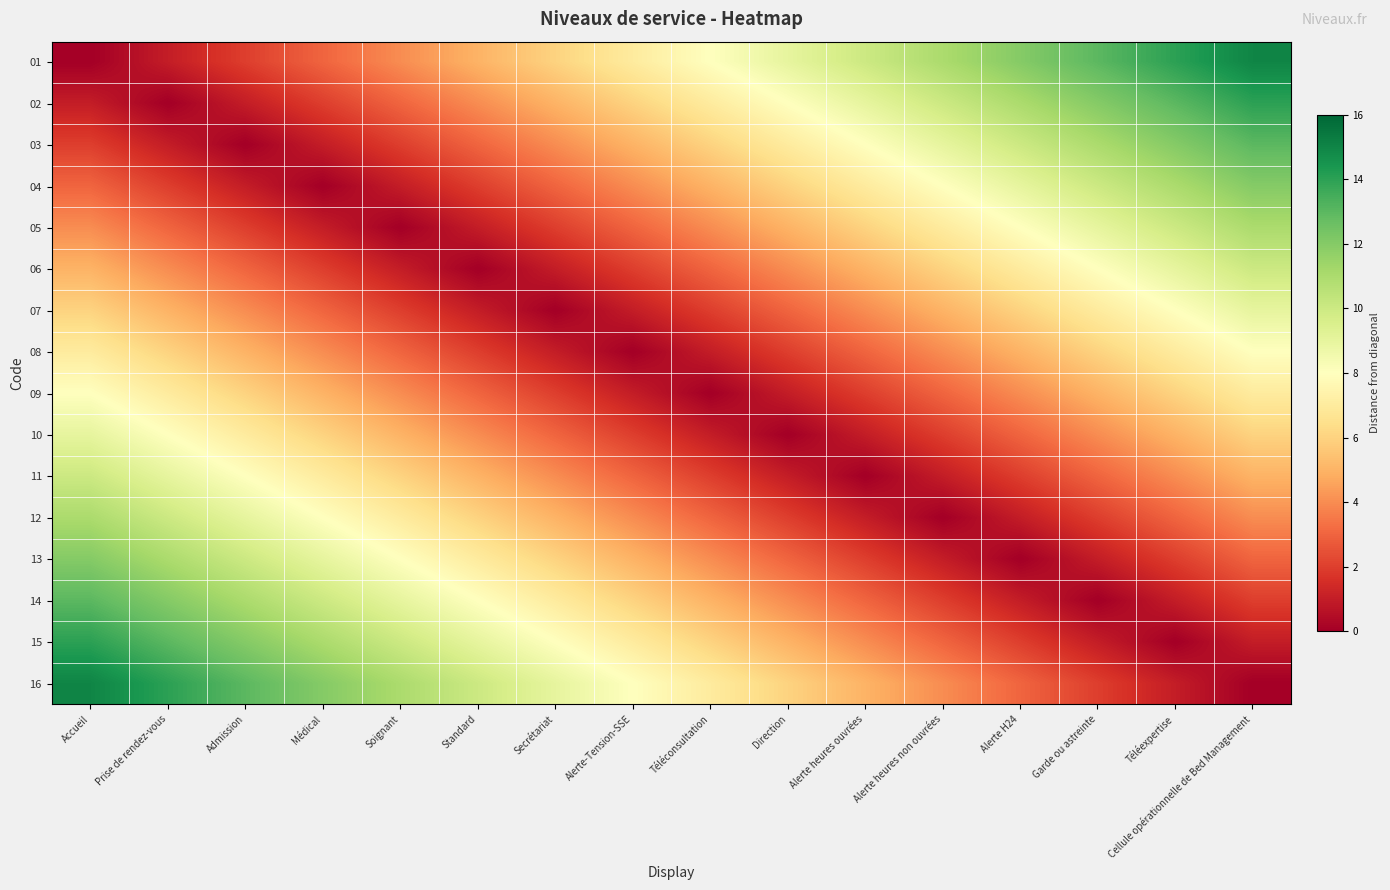

Reading right to left, transcribe all the data shown in this chart.

01: Cellule opérationnelle de Bed Management=15	Téléexpertise=14	Garde ou astreinte=13	Alerte H24=12	Alerte heures non ouvrées=11	Alerte heures ouvrées=10	Direction=9	Téléconsultation=8	Alerte-Tension-SSE=7	Secrétariat=6	Standard=5	Soignant=4	Médical=3	Admission=2	Prise de rendez-vous=1	Accueil=0
02: Cellule opérationnelle de Bed Management=14	Téléexpertise=13	Garde ou astreinte=12	Alerte H24=11	Alerte heures non ouvrées=10	Alerte heures ouvrées=9	Direction=8	Téléconsultation=7	Alerte-Tension-SSE=6	Secrétariat=5	Standard=4	Soignant=3	Médical=2	Admission=1	Prise de rendez-vous=0	Accueil=1
03: Cellule opérationnelle de Bed Management=13	Téléexpertise=12	Garde ou astreinte=11	Alerte H24=10	Alerte heures non ouvrées=9	Alerte heures ouvrées=8	Direction=7	Téléconsultation=6	Alerte-Tension-SSE=5	Secrétariat=4	Standard=3	Soignant=2	Médical=1	Admission=0	Prise de rendez-vous=1	Accueil=2
04: Cellule opérationnelle de Bed Management=12	Téléexpertise=11	Garde ou astreinte=10	Alerte H24=9	Alerte heures non ouvrées=8	Alerte heures ouvrées=7	Direction=6	Téléconsultation=5	Alerte-Tension-SSE=4	Secrétariat=3	Standard=2	Soignant=1	Médical=0	Admission=1	Prise de rendez-vous=2	Accueil=3
05: Cellule opérationnelle de Bed Management=11	Téléexpertise=10	Garde ou astreinte=9	Alerte H24=8	Alerte heures non ouvrées=7	Alerte heures ouvrées=6	Direction=5	Téléconsultation=4	Alerte-Tension-SSE=3	Secrétariat=2	Standard=1	Soignant=0	Médical=1	Admission=2	Prise de rendez-vous=3	Accueil=4
06: Cellule opérationnelle de Bed Management=10	Téléexpertise=9	Garde ou astreinte=8	Alerte H24=7	Alerte heures non ouvrées=6	Alerte heures ouvrées=5	Direction=4	Téléconsultation=3	Alerte-Tension-SSE=2	Secrétariat=1	Standard=0	Soignant=1	Médical=2	Admission=3	Prise de rendez-vous=4	Accueil=5
07: Cellule opérationnelle de Bed Management=9	Téléexpertise=8	Garde ou astreinte=7	Alerte H24=6	Alerte heures non ouvrées=5	Alerte heures ouvrées=4	Direction=3	Téléconsultation=2	Alerte-Tension-SSE=1	Secrétariat=0	Standard=1	Soignant=2	Médical=3	Admission=4	Prise de rendez-vous=5	Accueil=6
08: Cellule opérationnelle de Bed Management=8	Téléexpertise=7	Garde ou astreinte=6	Alerte H24=5	Alerte heures non ouvrées=4	Alerte heures ouvrées=3	Direction=2	Téléconsultation=1	Alerte-Tension-SSE=0	Secrétariat=1	Standard=2	Soignant=3	Médical=4	Admission=5	Prise de rendez-vous=6	Accueil=7
09: Cellule opérationnelle de Bed Management=7	Téléexpertise=6	Garde ou astreinte=5	Alerte H24=4	Alerte heures non ouvrées=3	Alerte heures ouvrées=2	Direction=1	Téléconsultation=0	Alerte-Tension-SSE=1	Secrétariat=2	Standard=3	Soignant=4	Médical=5	Admission=6	Prise de rendez-vous=7	Accueil=8
10: Cellule opérationnelle de Bed Management=6	Téléexpertise=5	Garde ou astreinte=4	Alerte H24=3	Alerte heures non ouvrées=2	Alerte heures ouvrées=1	Direction=0	Téléconsultation=1	Alerte-Tension-SSE=2	Secrétariat=3	Standard=4	Soignant=5	Médical=6	Admission=7	Prise de rendez-vous=8	Accueil=9
11: Cellule opérationnelle de Bed Management=5	Téléexpertise=4	Garde ou astreinte=3	Alerte H24=2	Alerte heures non ouvrées=1	Alerte heures ouvrées=0	Direction=1	Téléconsultation=2	Alerte-Tension-SSE=3	Secrétariat=4	Standard=5	Soignant=6	Médical=7	Admission=8	Prise de rendez-vous=9	Accueil=10
12: Cellule opérationnelle de Bed Management=4	Téléexpertise=3	Garde ou astreinte=2	Alerte H24=1	Alerte heures non ouvrées=0	Alerte heures ouvrées=1	Direction=2	Téléconsultation=3	Alerte-Tension-SSE=4	Secrétariat=5	Standard=6	Soignant=7	Médical=8	Admission=9	Prise de rendez-vous=10	Accueil=11
13: Cellule opérationnelle de Bed Management=3	Téléexpertise=2	Garde ou astreinte=1	Alerte H24=0	Alerte heures non ouvrées=1	Alerte heures ouvrées=2	Direction=3	Téléconsultation=4	Alerte-Tension-SSE=5	Secrétariat=6	Standard=7	Soignant=8	Médical=9	Admission=10	Prise de rendez-vous=11	Accueil=12
14: Cellule opérationnelle de Bed Management=2	Téléexpertise=1	Garde ou astreinte=0	Alerte H24=1	Alerte heures non ouvrées=2	Alerte heures ouvrées=3	Direction=4	Téléconsultation=5	Alerte-Tension-SSE=6	Secrétariat=7	Standard=8	Soignant=9	Médical=10	Admission=11	Prise de rendez-vous=12	Accueil=13
15: Cellule opérationnelle de Bed Management=1	Téléexpertise=0	Garde ou astreinte=1	Alerte H24=2	Alerte heures non ouvrées=3	Alerte heures ouvrées=4	Direction=5	Téléconsultation=6	Alerte-Tension-SSE=7	Secrétariat=8	Standard=9	Soignant=10	Médical=11	Admission=12	Prise de rendez-vous=13	Accueil=14
16: Cellule opérationnelle de Bed Management=0	Téléexpertise=1	Garde ou astreinte=2	Alerte H24=3	Alerte heures non ouvrées=4	Alerte heures ouvrées=5	Direction=6	Téléconsultation=7	Alerte-Tension-SSE=8	Secrétariat=9	Standard=10	Soignant=11	Médical=12	Admission=13	Prise de rendez-vous=14	Accueil=15